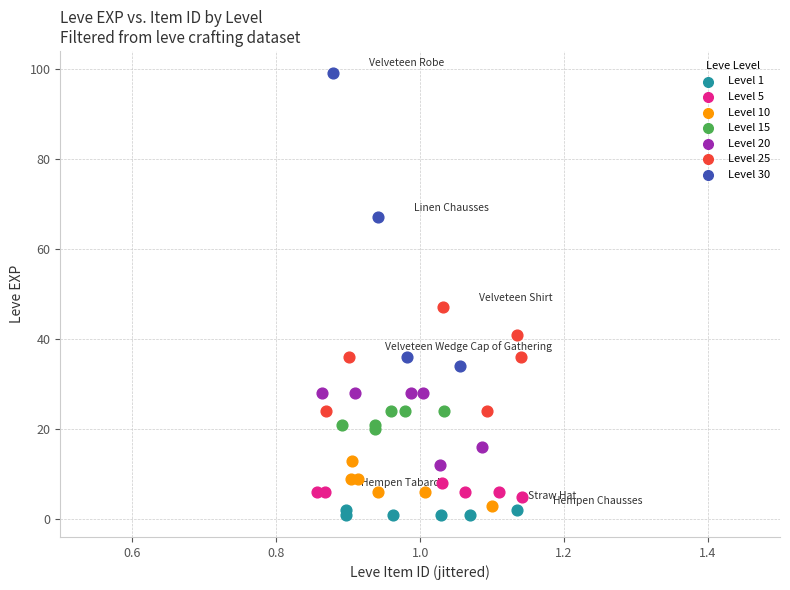

Which series has the largest Y range (max minus min)?

Level 30